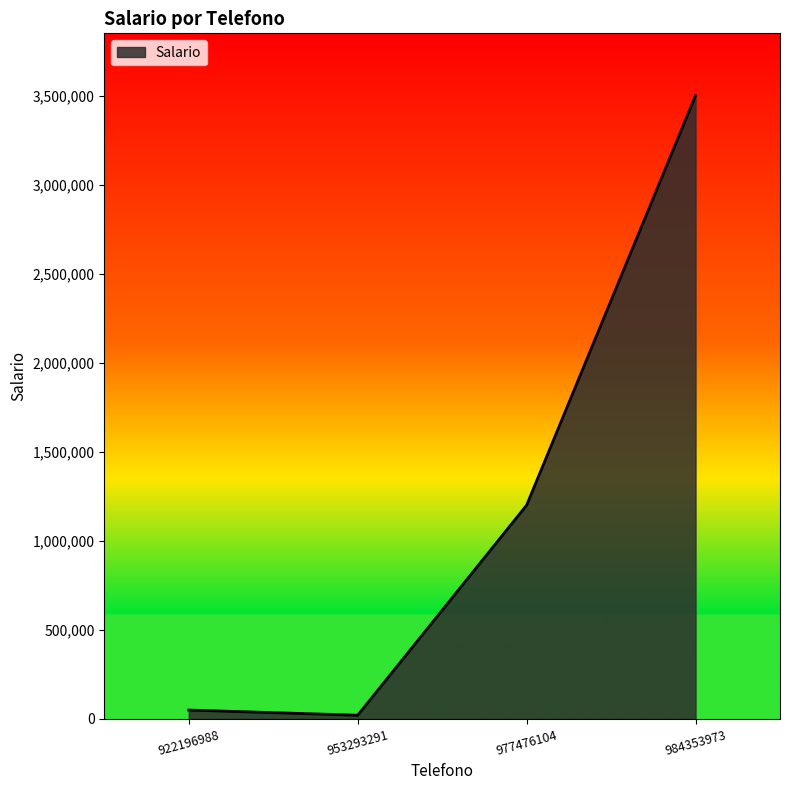

What is the greatest value displayed?

3500000